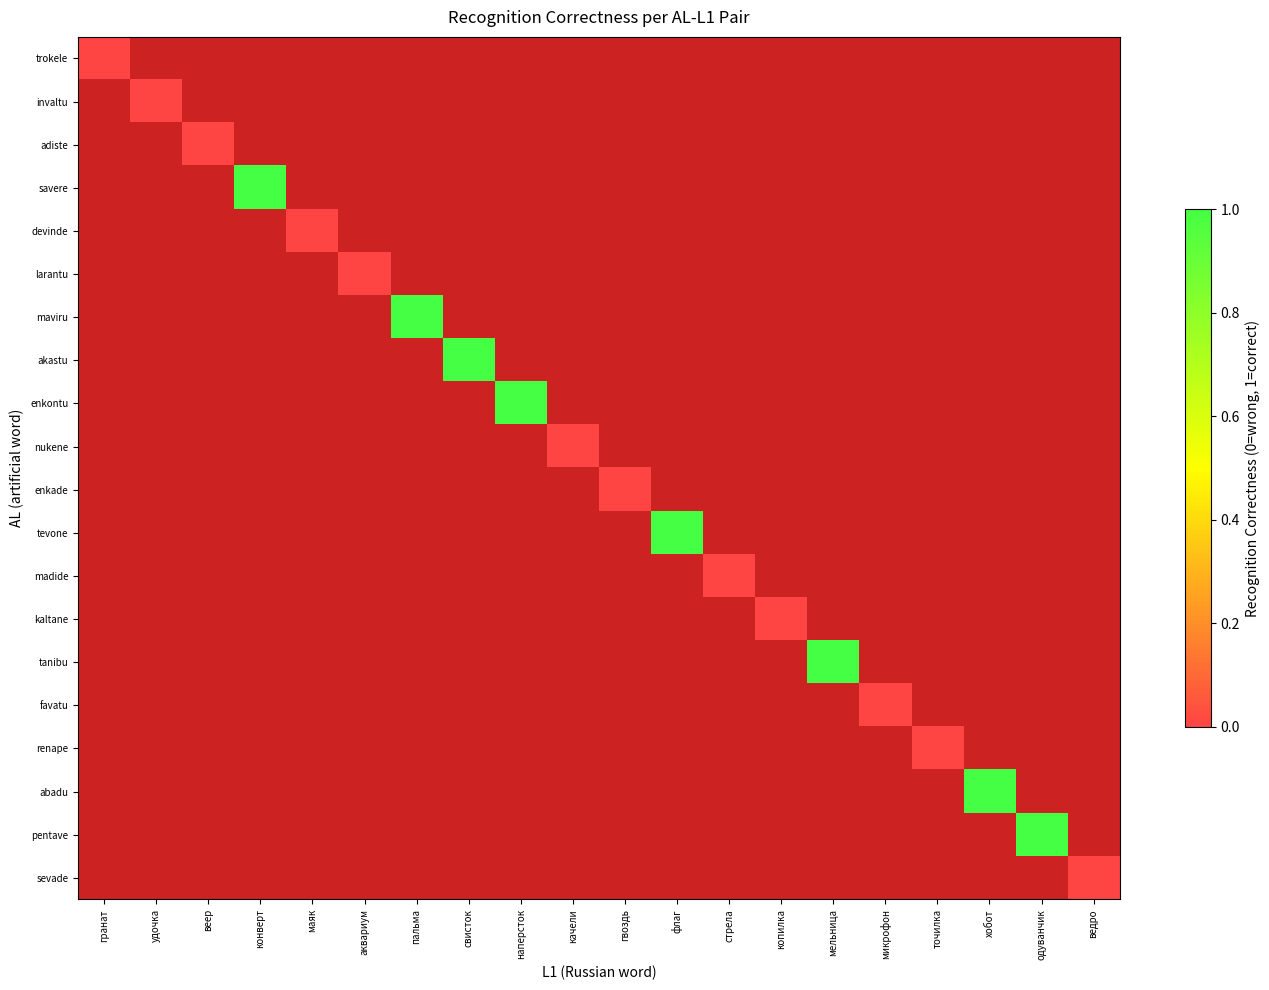

How many series are shown in this chart?

20